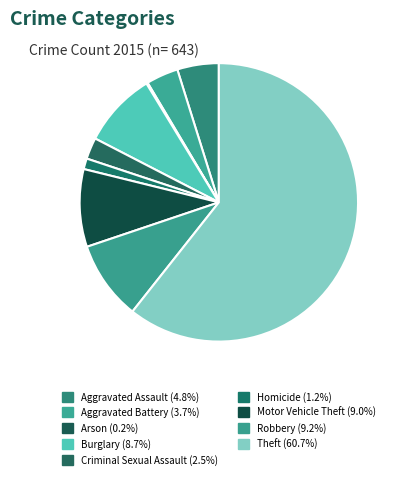

Rank the categories by value from lowest to highest.

Arson, Homicide, Criminal Sexual Assault, Aggravated Battery, Aggravated Assault, Burglary, Motor Vehicle Theft, Robbery, Theft